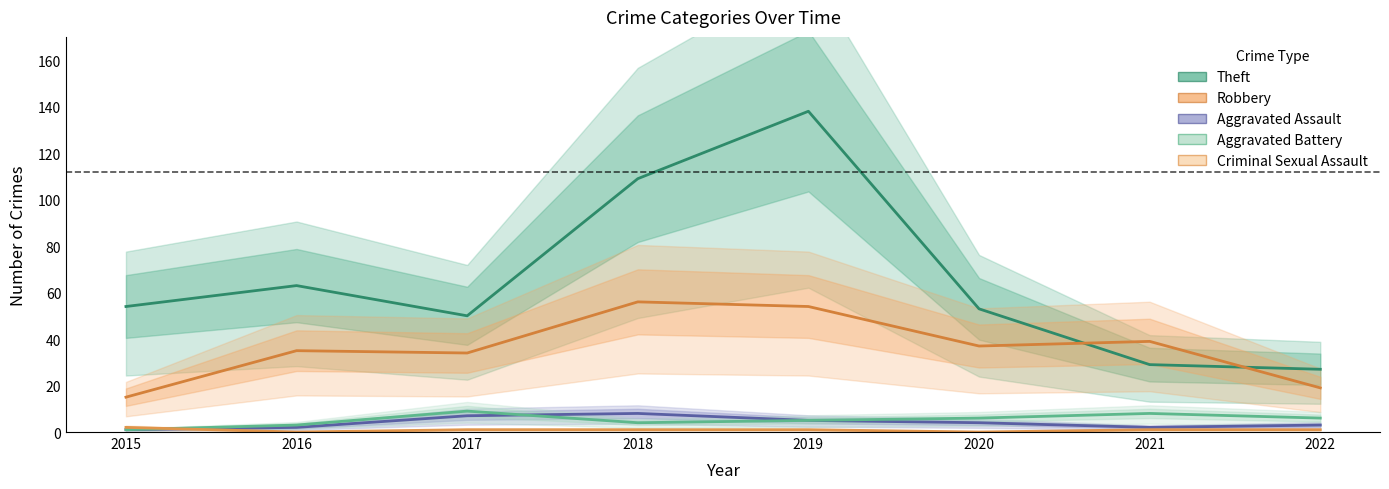

Between 2021 and 2018, which is larger?

2018